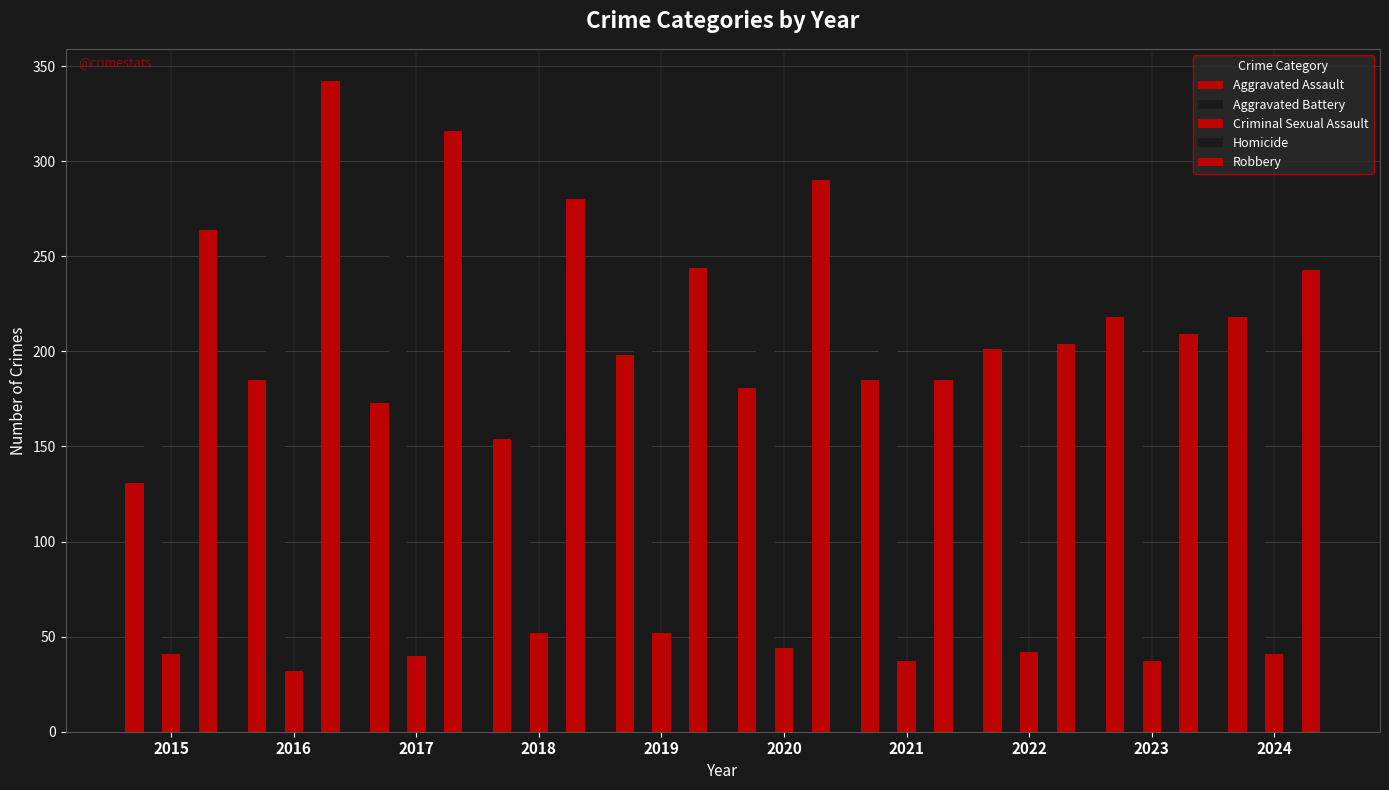

Rank the categories by Aggravated Assault value from highest to lowest.

2023, 2024, 2022, 2019, 2016, 2021, 2020, 2017, 2018, 2015